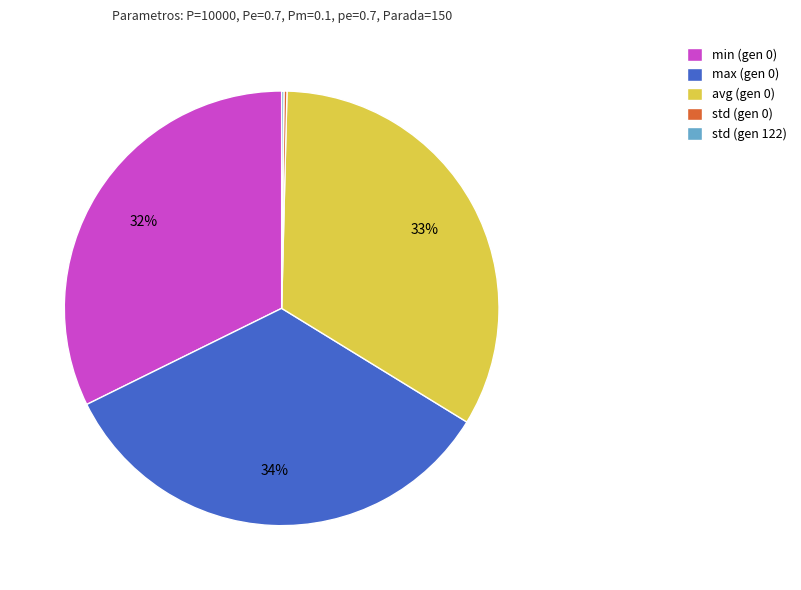

Is it true that avg (gen 0) is 25% of the pie?

False